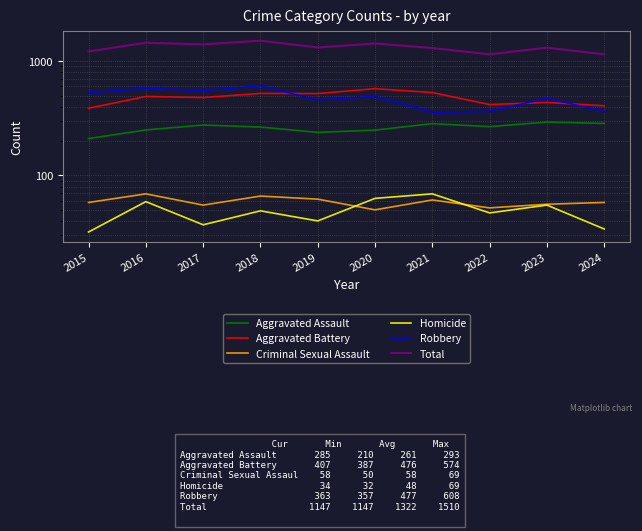

Reading left to right, what are all the values shown in this chart?

Aggravated Assault: 2015=210	2016=250	2017=276	2018=265	2019=238	2020=249	2021=284	2022=267	2023=293	2024=285
Aggravated Battery: 2015=387	2016=491	2017=480	2018=522	2019=520	2020=574	2021=531	2022=417	2023=435	2024=407
Criminal Sexual Assault: 2015=58	2016=69	2017=55	2018=66	2019=62	2020=50	2021=61	2022=52	2023=56	2024=58
Homicide: 2015=32	2016=59	2017=37	2018=49	2019=40	2020=63	2021=69	2022=47	2023=55	2024=34
Robbery: 2015=527	2016=579	2017=553	2018=608	2019=458	2020=491	2021=357	2022=364	2023=473	2024=363
Total: 2015=1214	2016=1448	2017=1401	2018=1510	2019=1318	2020=1427	2021=1302	2022=1147	2023=1312	2024=1147